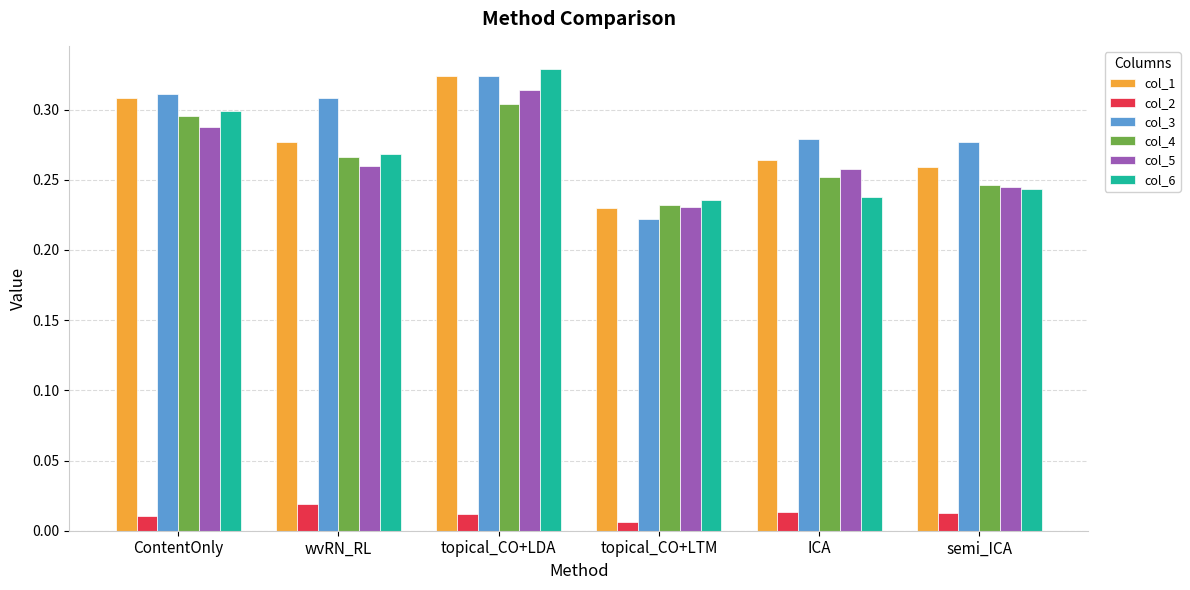

Does the chart contain any negative values?

No